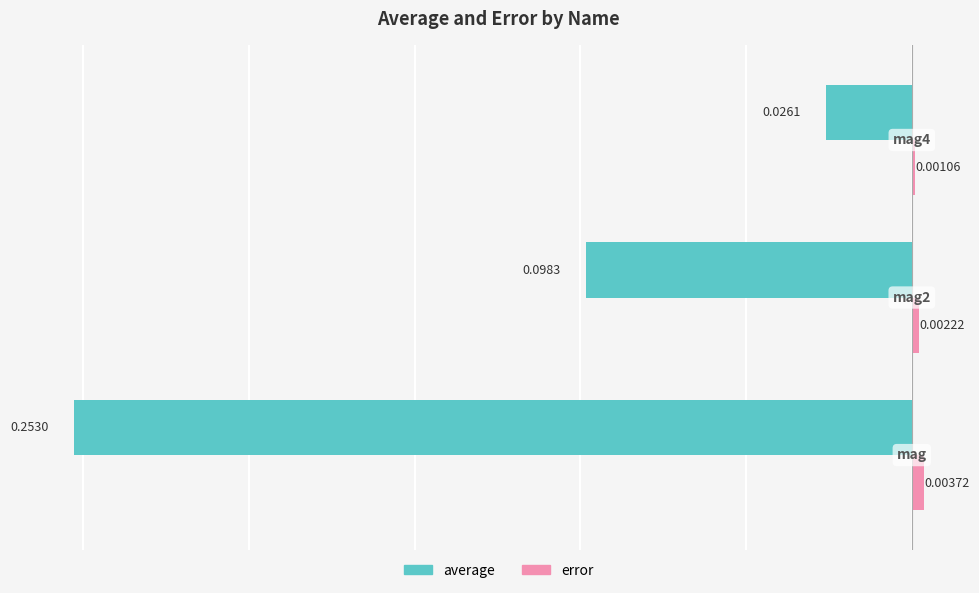

Rank the series by their maximum value, from lowest to highest.

average, error